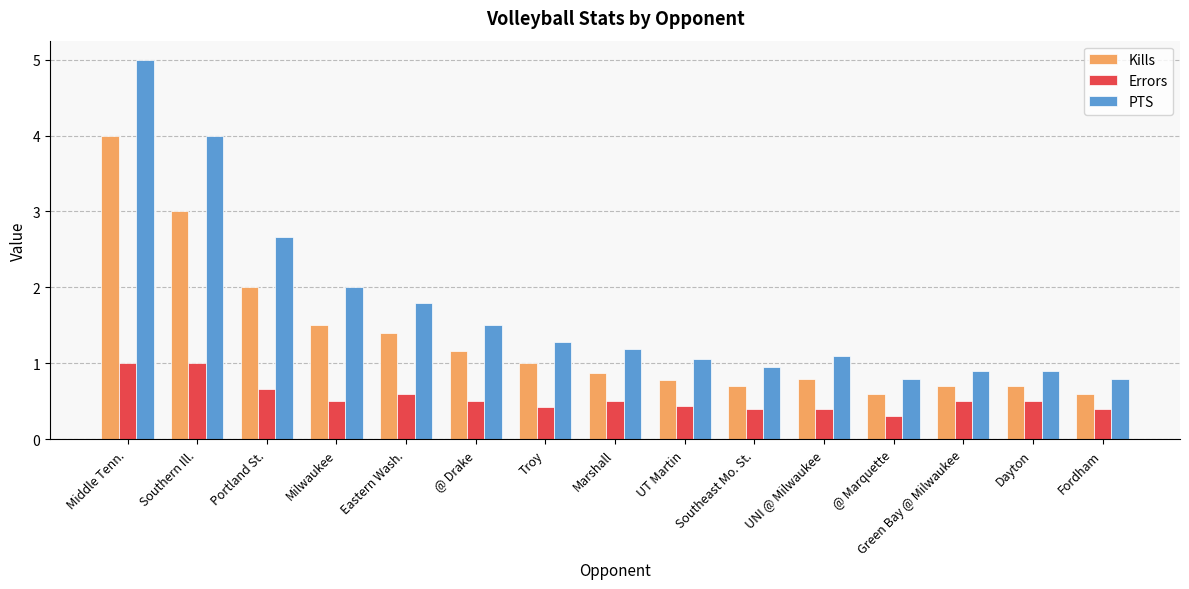

How many bars are there in each group?

3